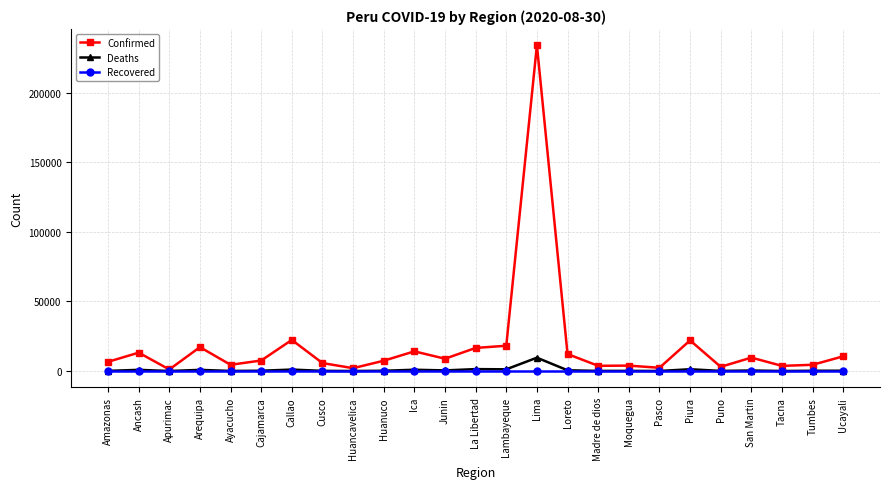

What is the label of the 18th point from the left?

Moquegua